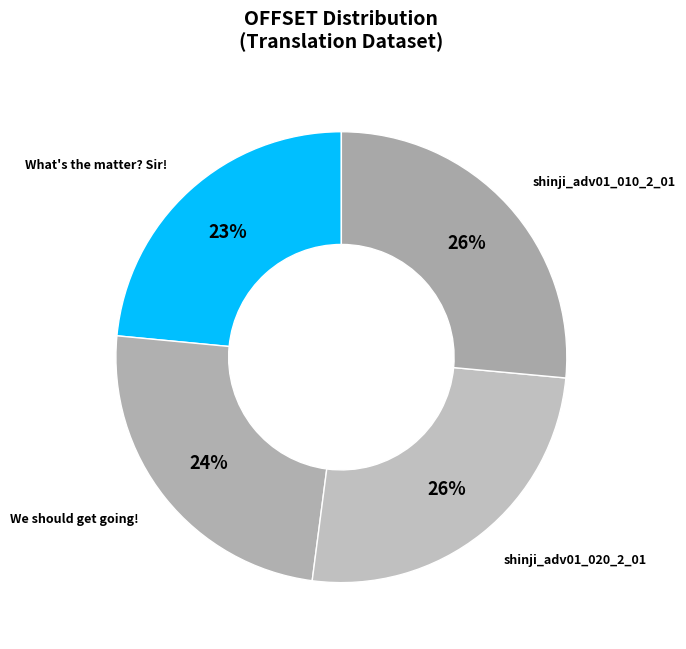

The What's the matter? Sir! slice represents 23% of the pie. True or false?

True